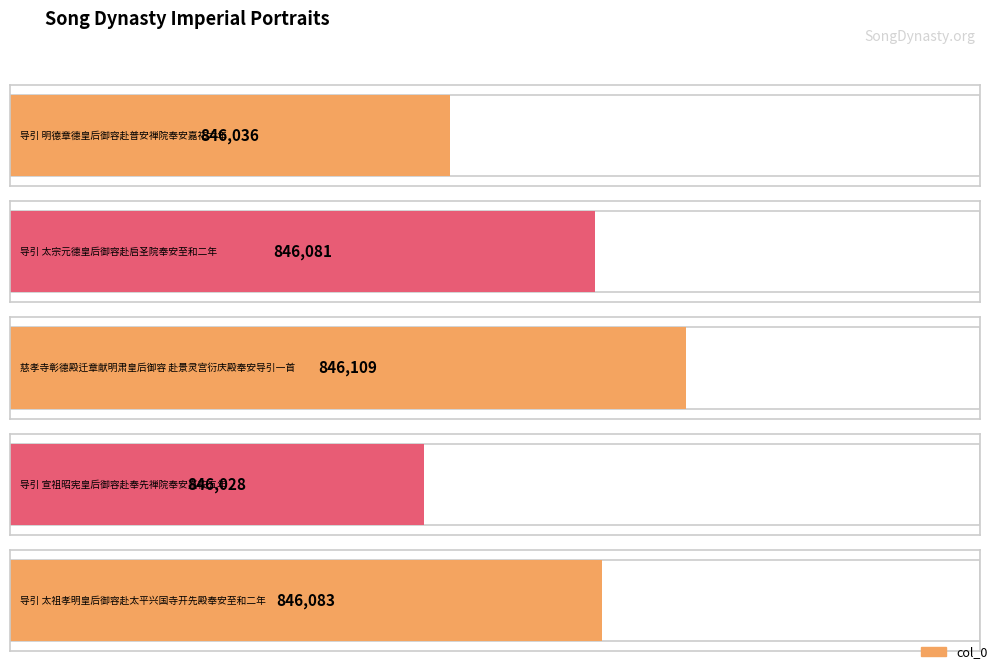

Approximately how many times larger is the value at 导引 宣祖昭宪皇后御容赴奉先禅院奉安嘉祐五年 compared to 导引 明德章德皇后御容赴普安禅院奉安嘉祐六年?

1.0